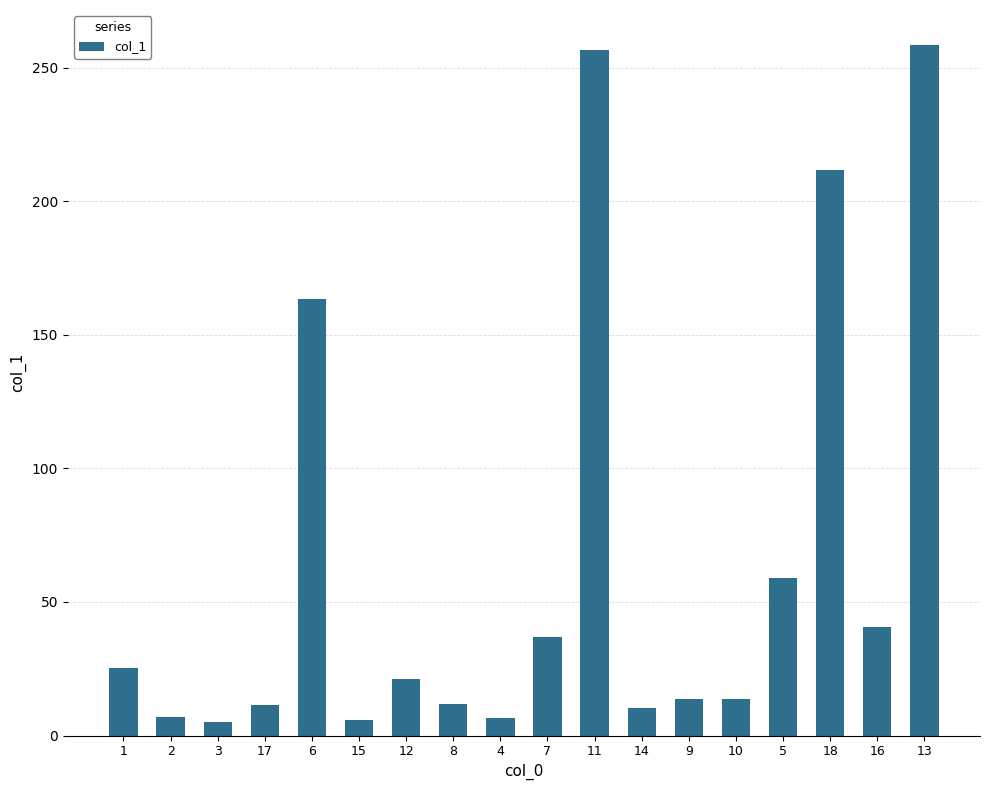

What is the ratio of the value at 3 to the value at 8?

0.4